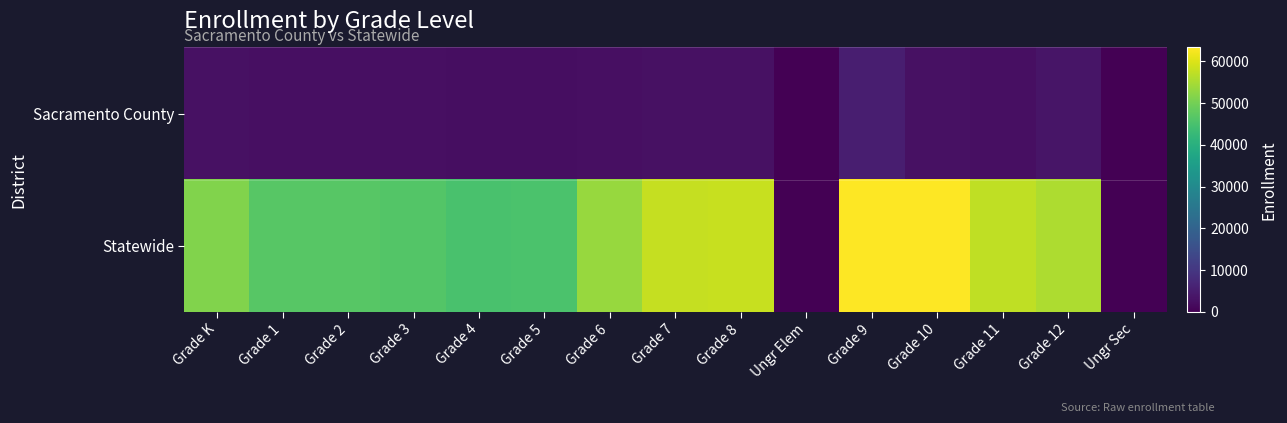

What is the total value across all series at Grade 2?

49310